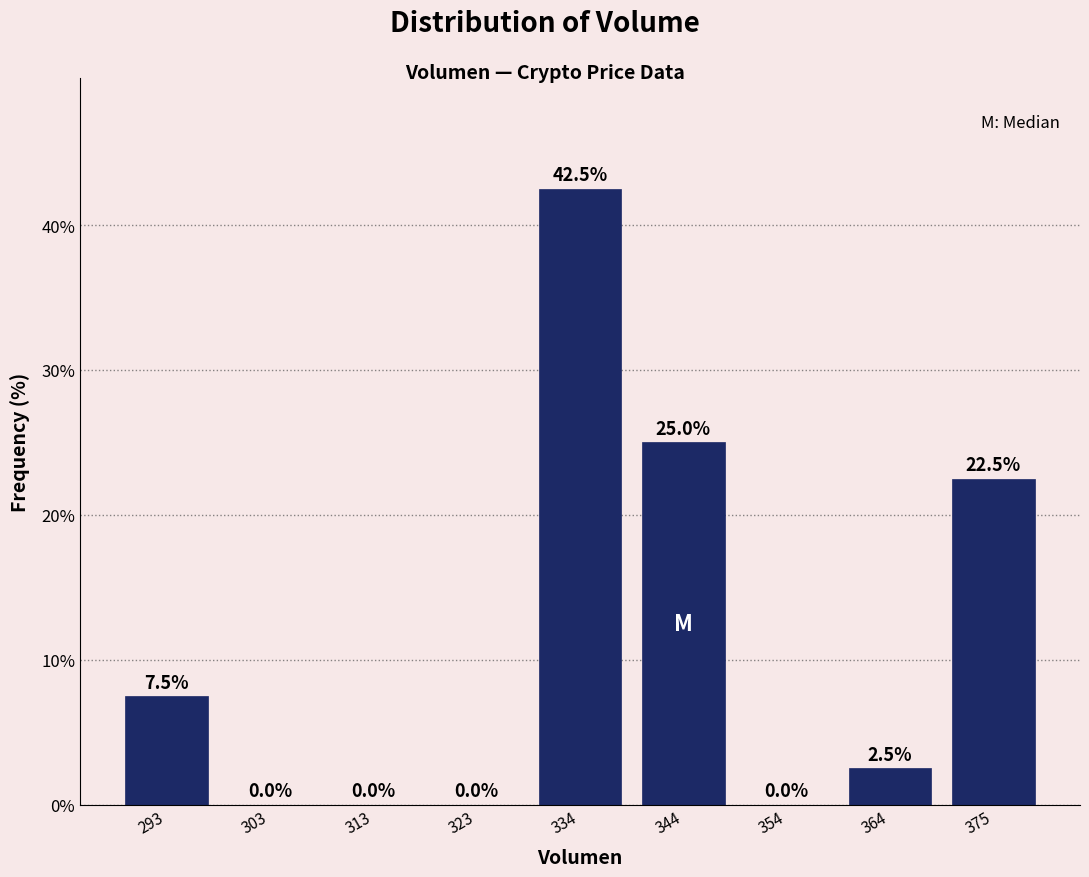

Which range on the x-axis has the tallest bar?

330 to 340